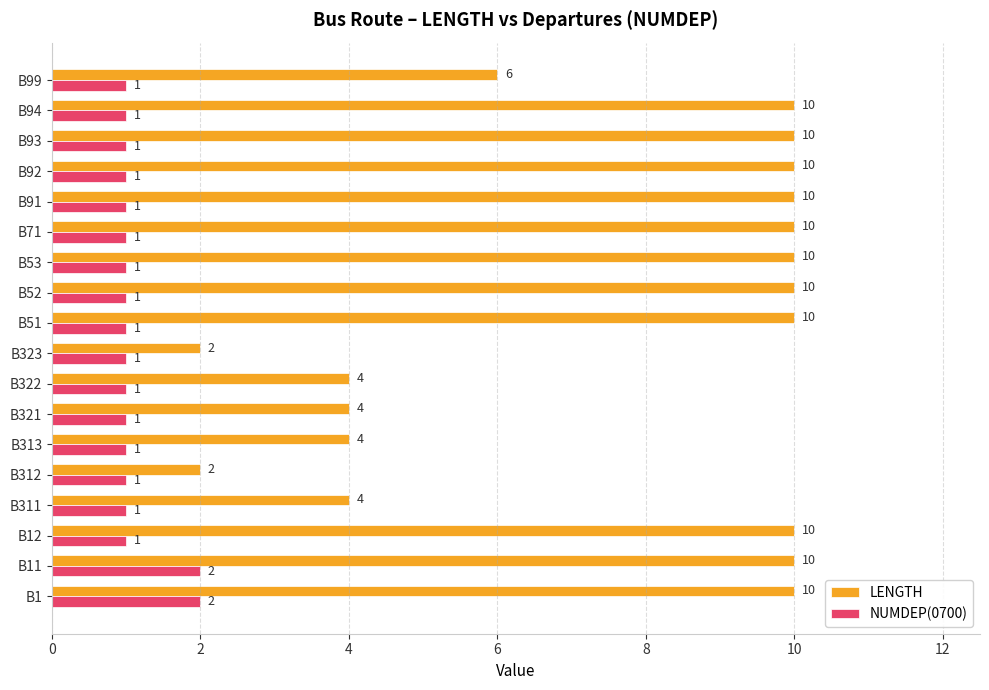

The NUMDEP(0700) series shows 1 at B52. True or false?

True